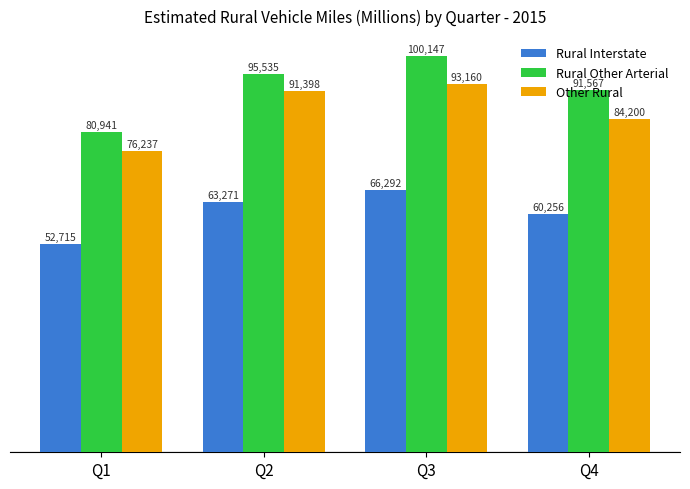

What are all the series names shown in the legend?

Rural Interstate, Rural Other Arterial, Other Rural